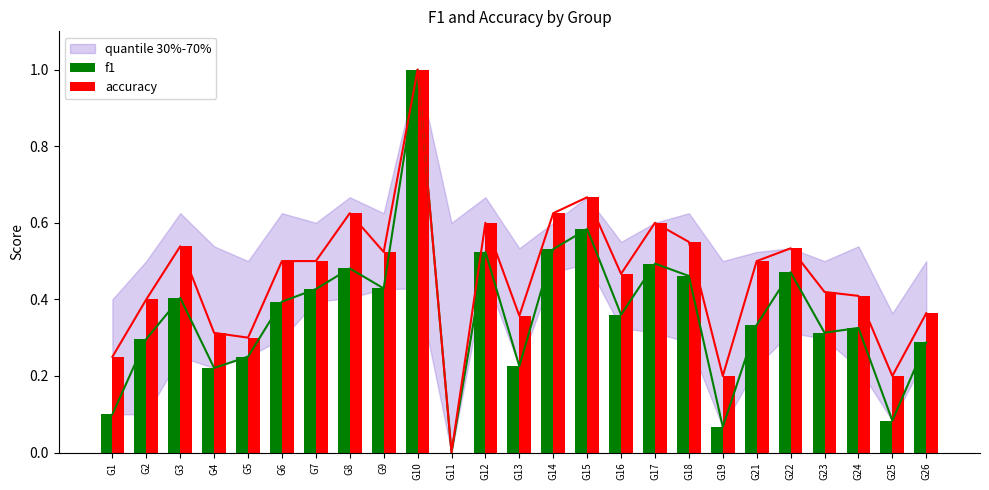

Are the bars horizontal?

No